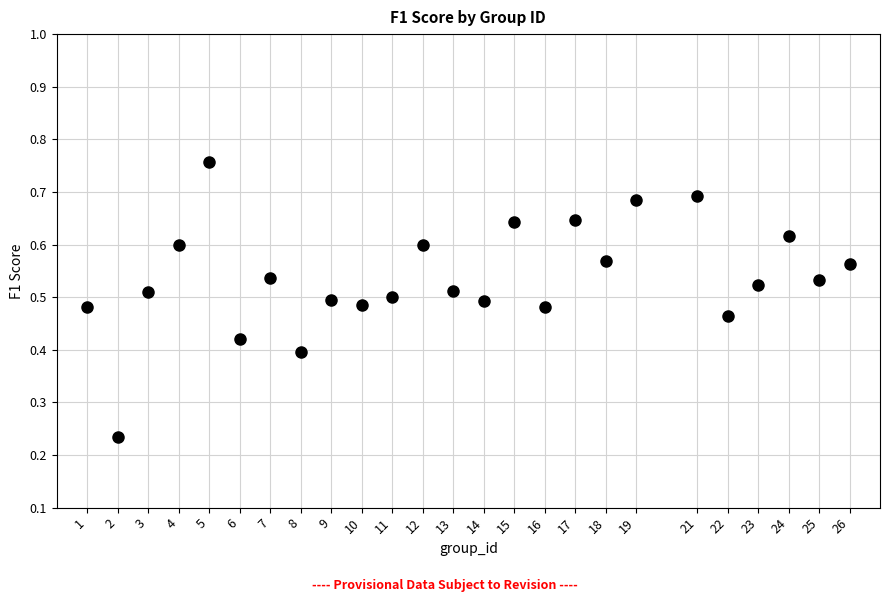

What is the range of X values (max minus min)?

25.0